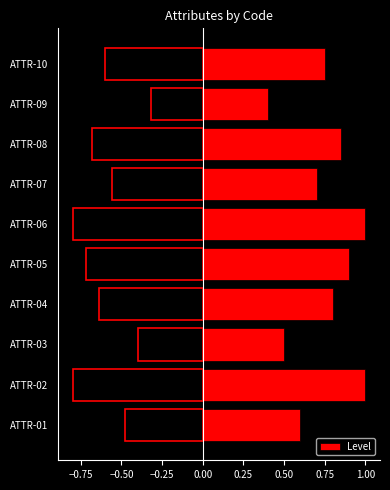

What is the difference between the maximum and minimum values?

0.6